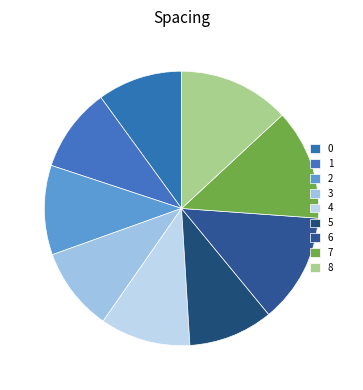

To the nearest percent, what is the average slice percentage?

11%